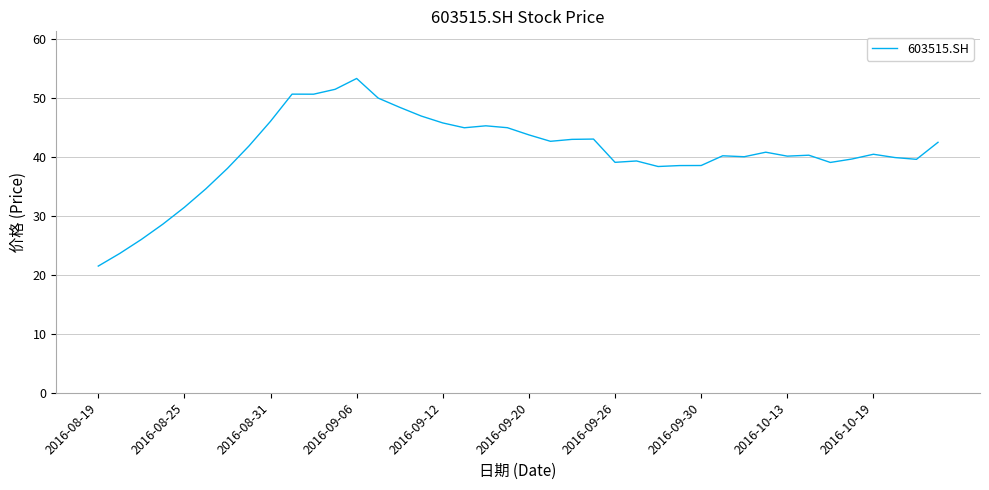

What is the smallest value displayed?

21.5